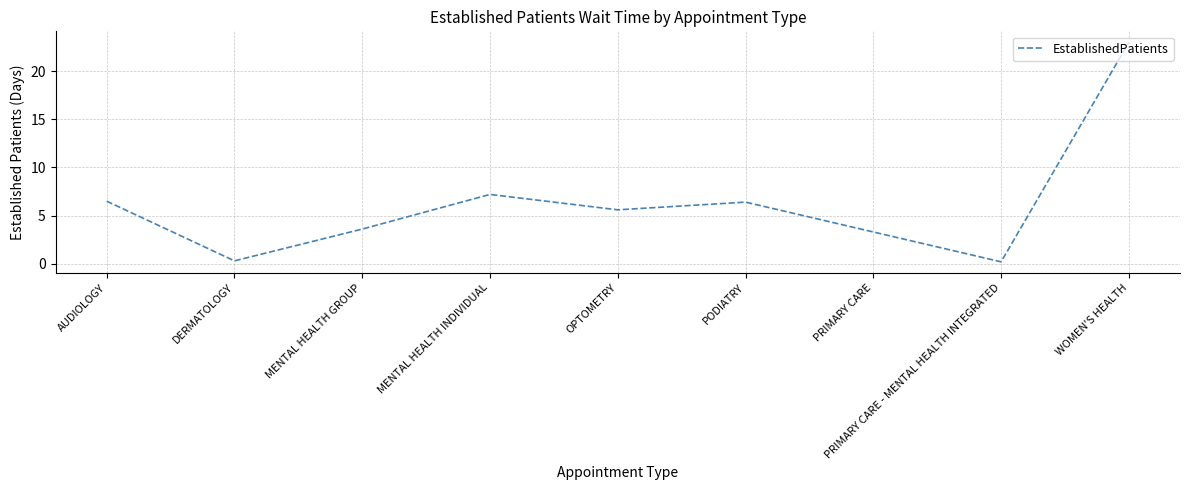

What is the approximate value at PRIMARY CARE?

3.3